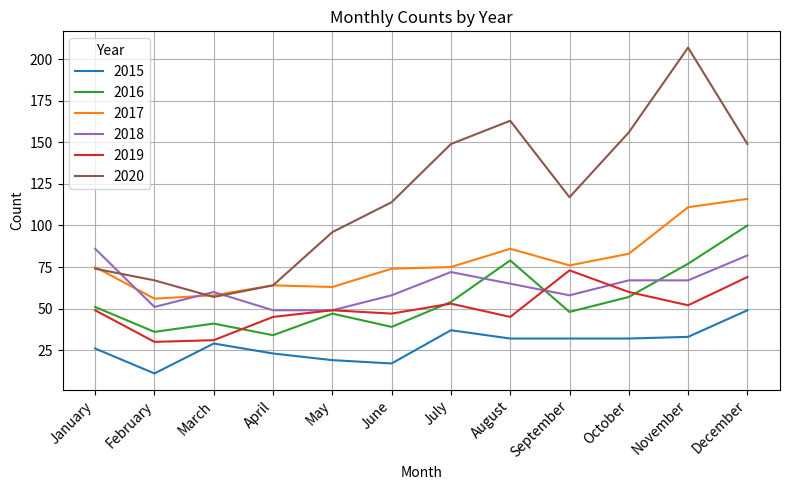

What are all the series names shown in the legend?

2015, 2016, 2017, 2018, 2019, 2020